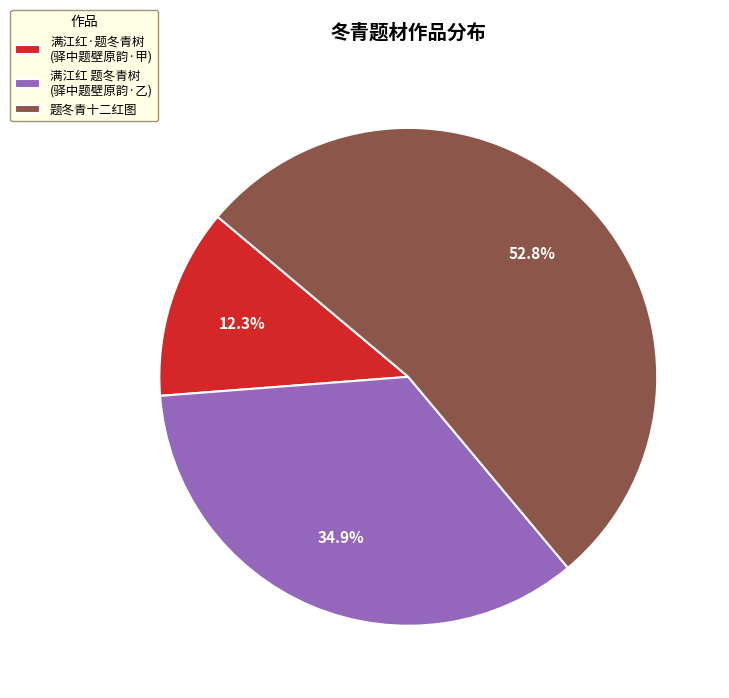

Is the sum of 满江红 题冬青树 (驿中题壁原韵·乙) and 题冬青十二红图 greater than half?

Yes